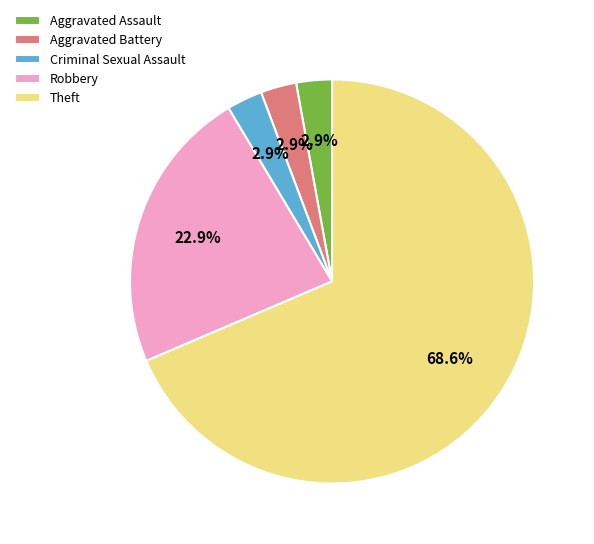

To the nearest percent, what percentage of the pie is Criminal Sexual Assault?

3%